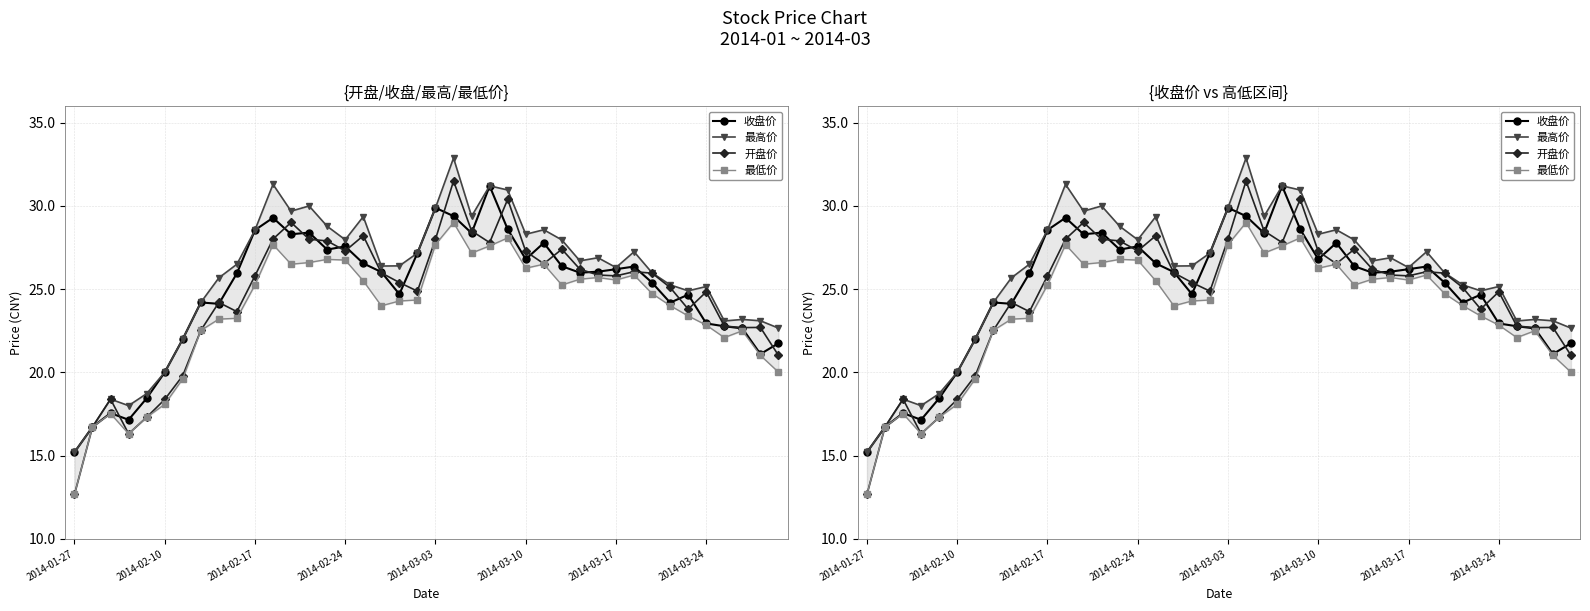

What is the difference between the highest and lowest values at 13?

3.4